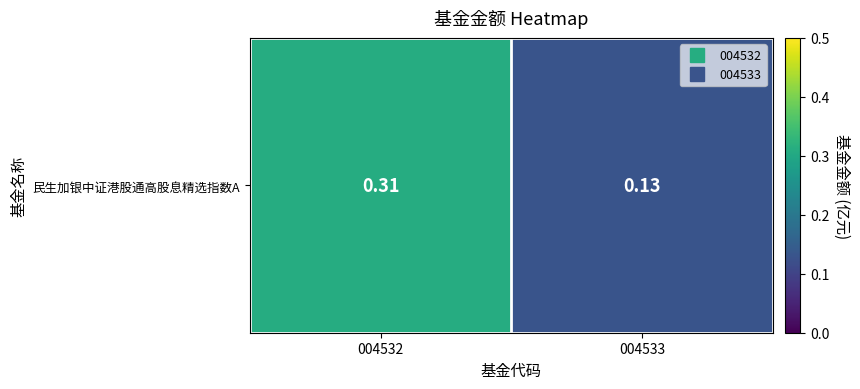

What is the change in value from 004532 to 004533?

-0.2